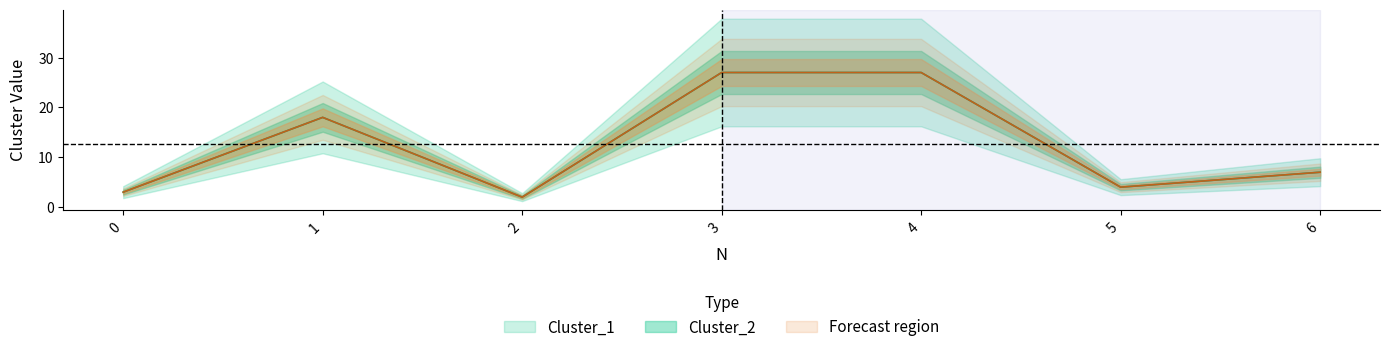

At which label is Cluster_1 closest to 14?

1